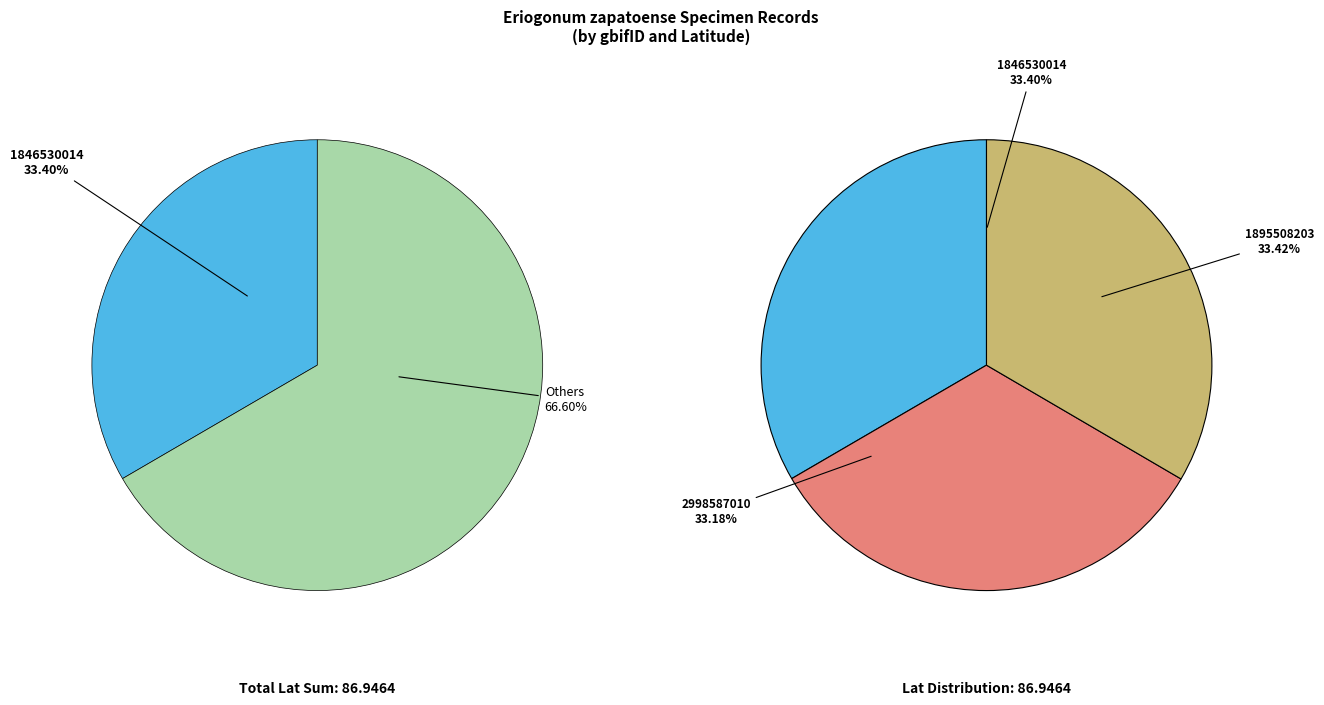

The 1846530014 slice represents 46% of the pie. True or false?

False